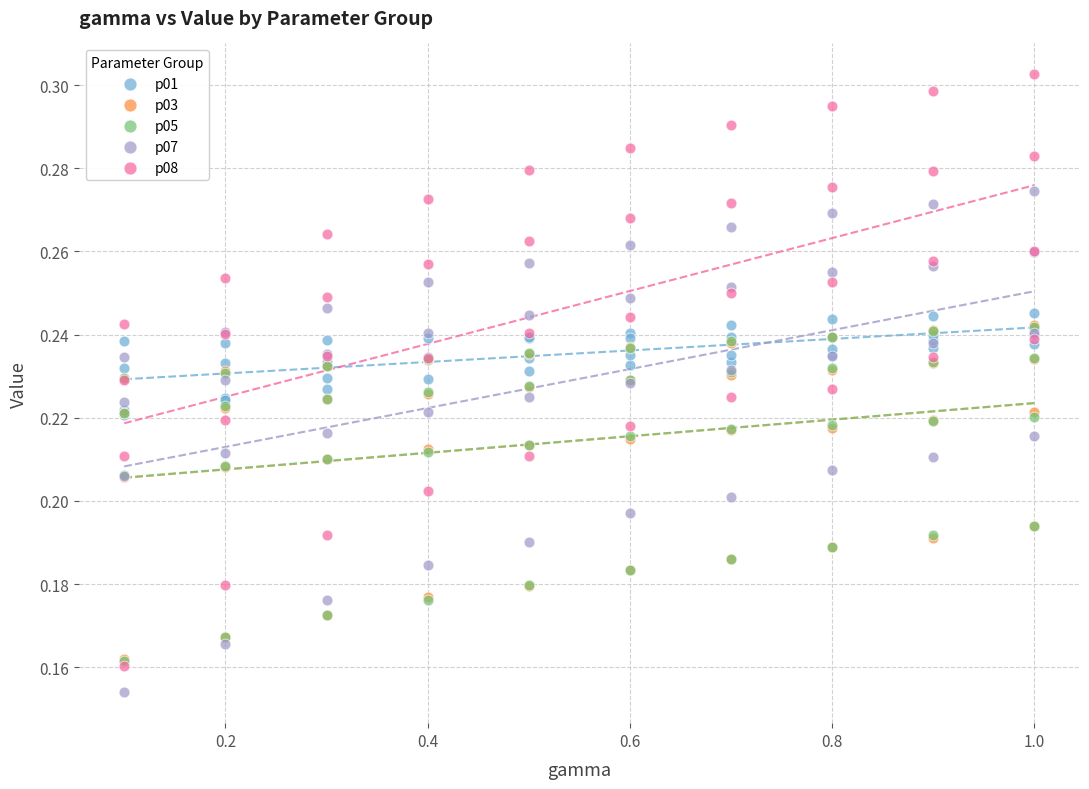

What are all the series names shown in the legend?

p01, p03, p05, p07, p08